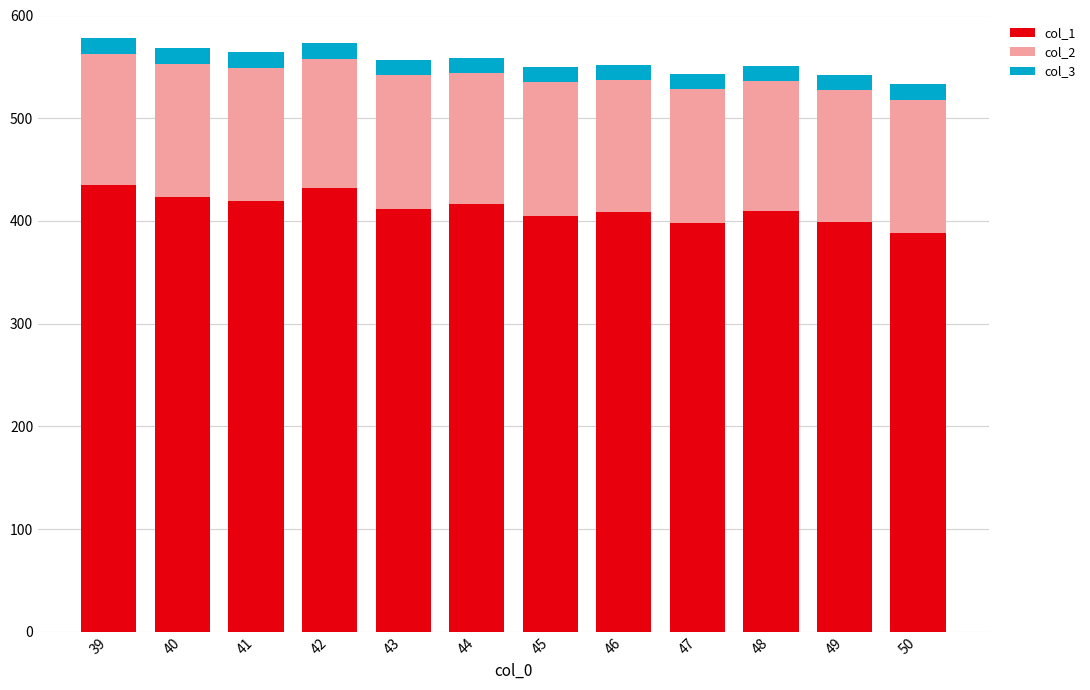

How many bars are there in total?

12